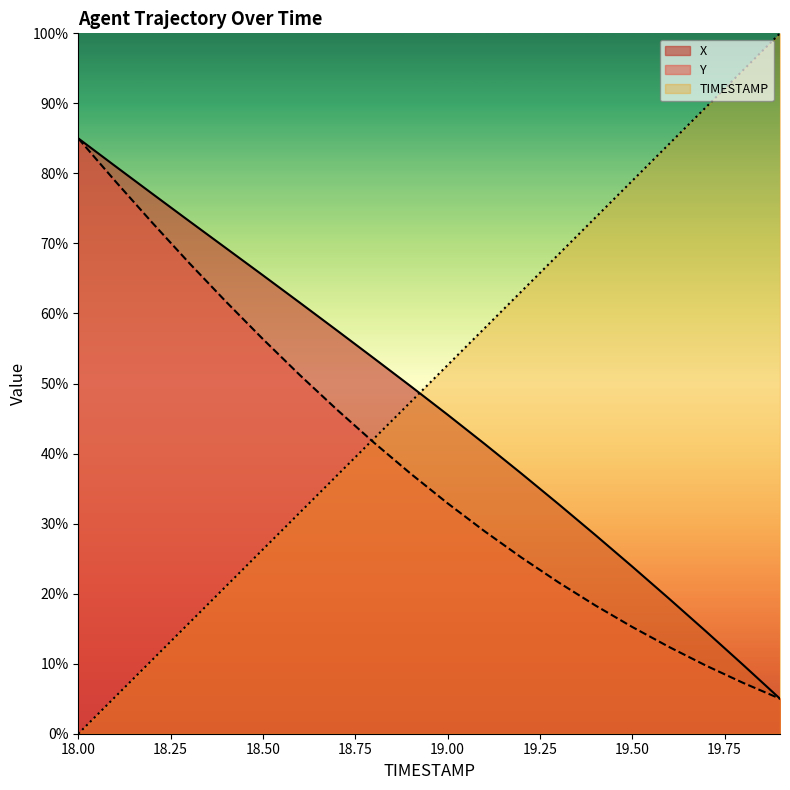

What is the greatest value displayed?

100.0